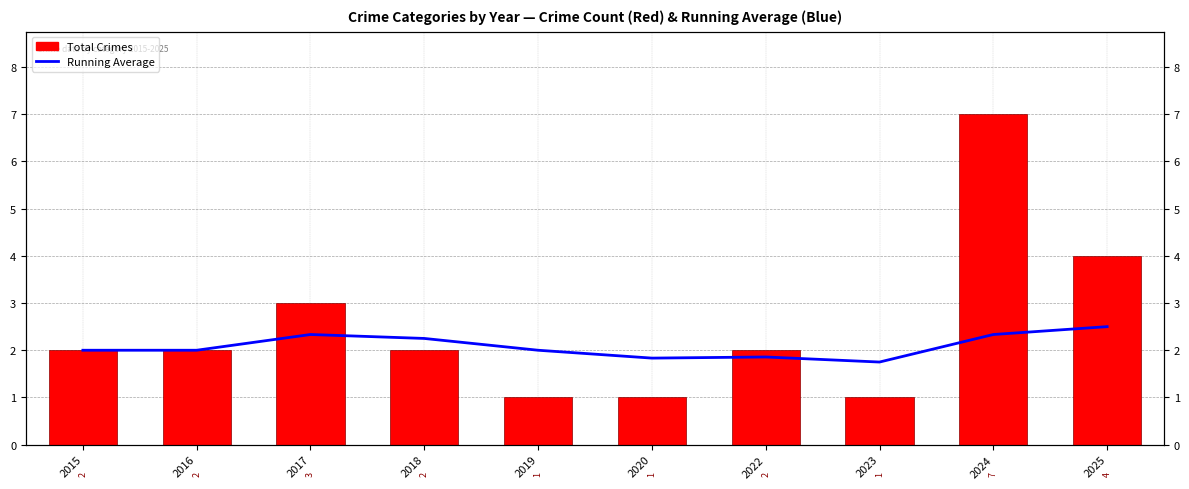

How many values in the Running Average series are below 2?

3